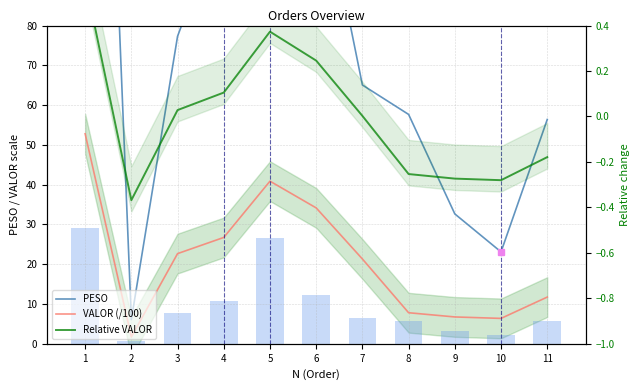

How many groups of bars are there?

11